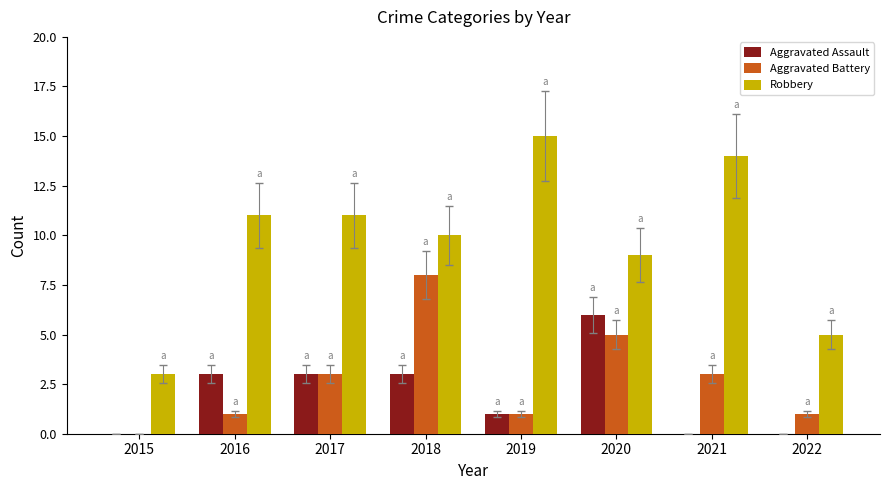

What is the sum of all Aggravated Assault values?

16